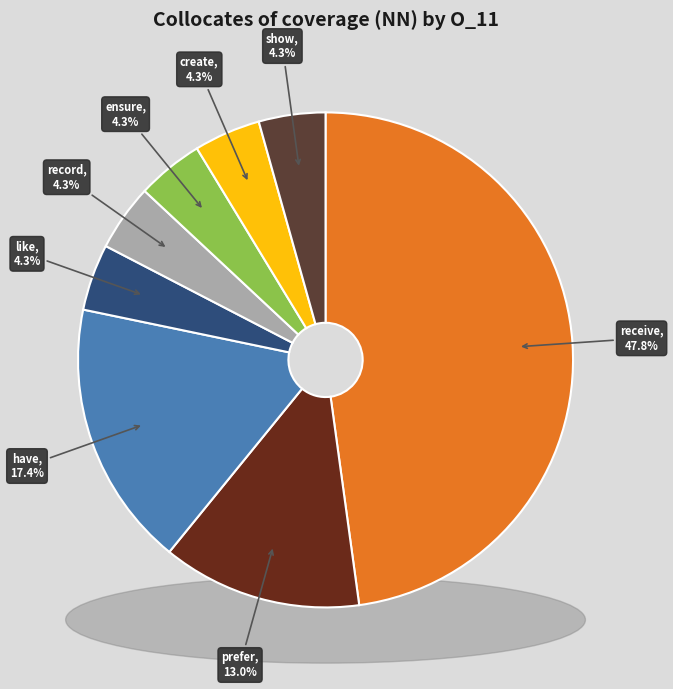

What percentage is the have (R1=57088) slice, to the nearest percent?

17%